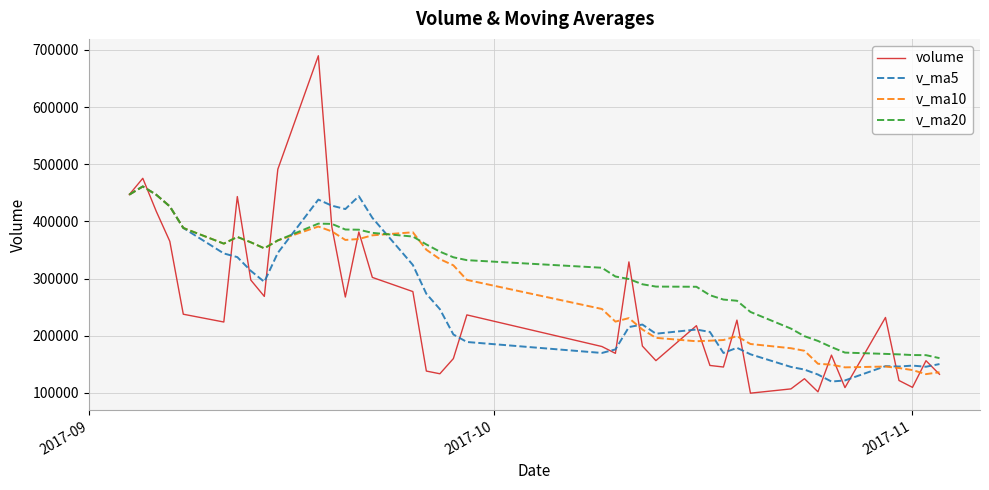

Which series has the largest range (max minus min)?

volume